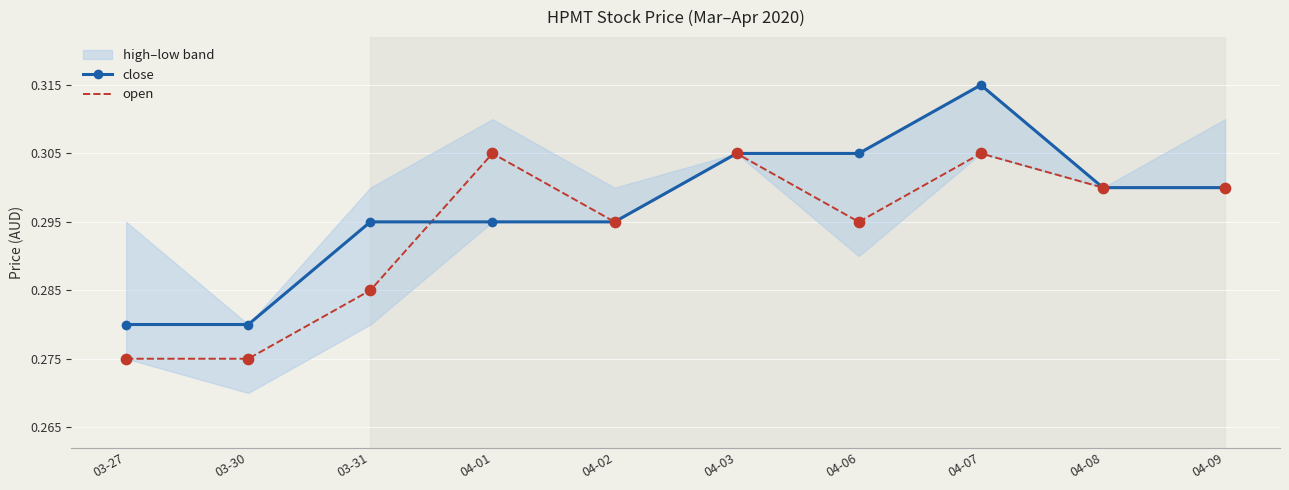

What is the total value across all series at 04-08?

0.6